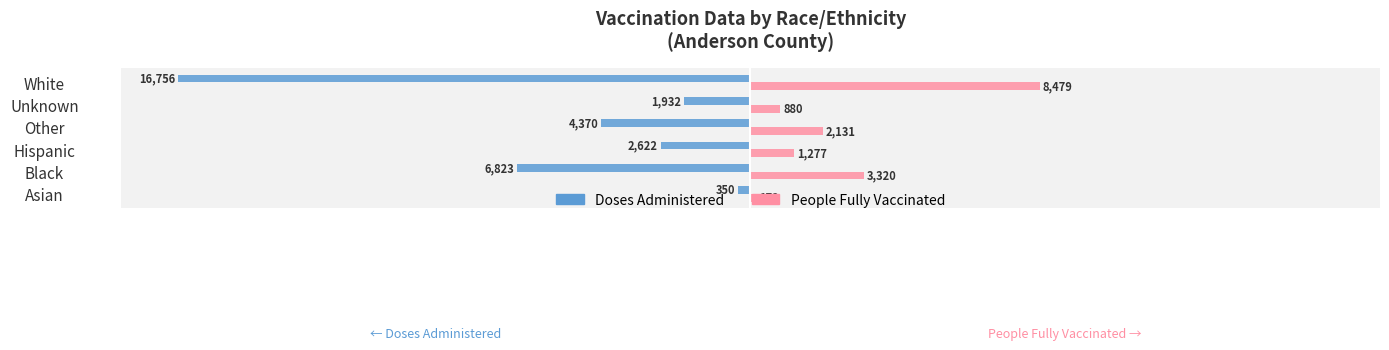

What are all the series names shown in the legend?

Doses Administered, People Fully Vaccinated